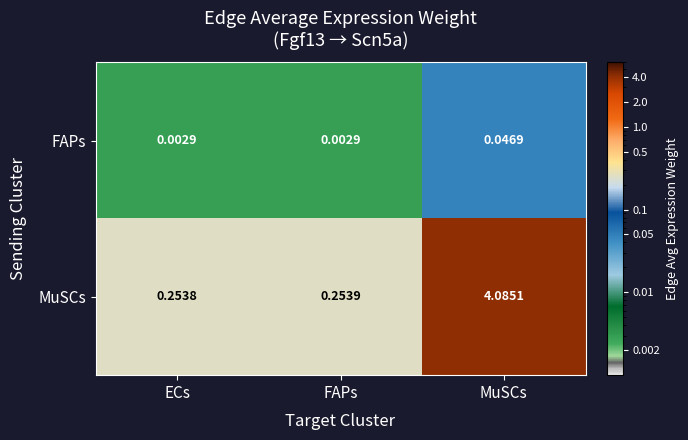

Rank the categories by MuSCs value from highest to lowest.

MuSCs, FAPs, ECs